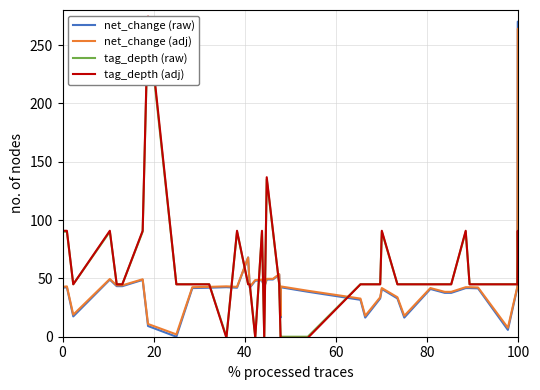

True or false: tag_depth (adj) has more than 1 points higher than both neighbors.

True